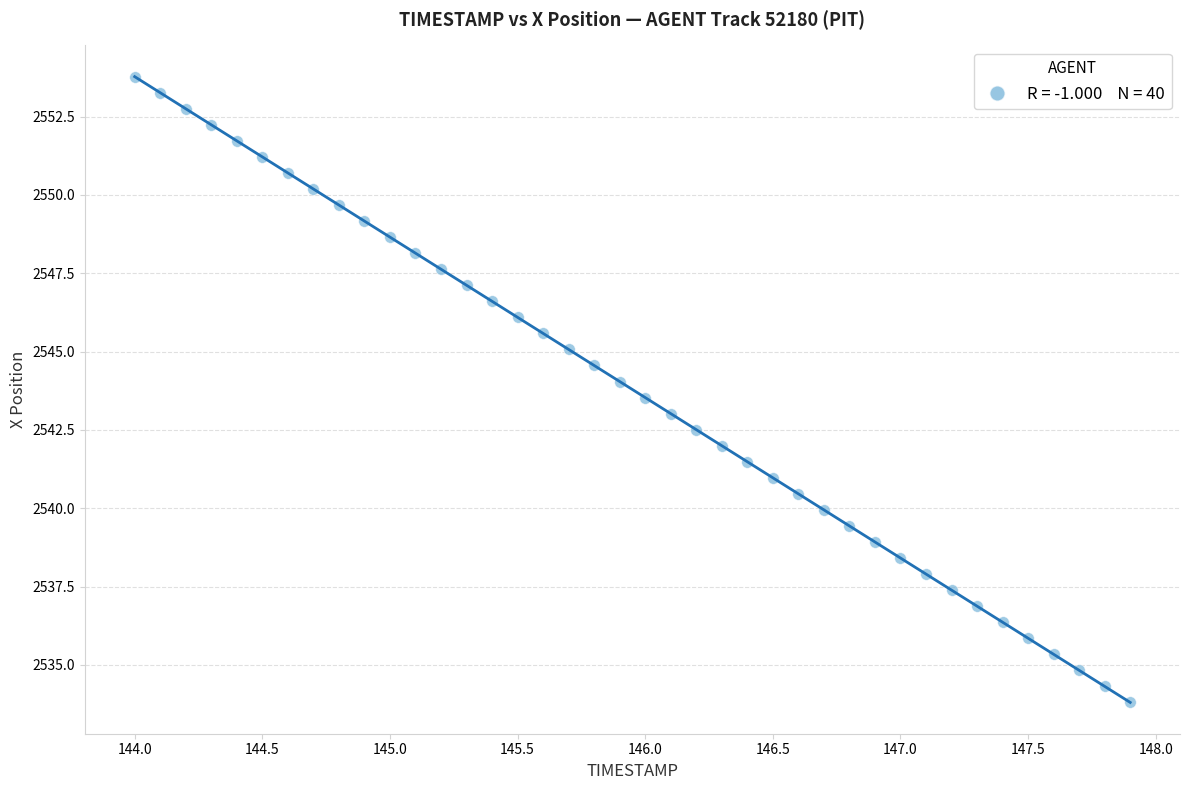

What is the range of X values (max minus min)?

3.9